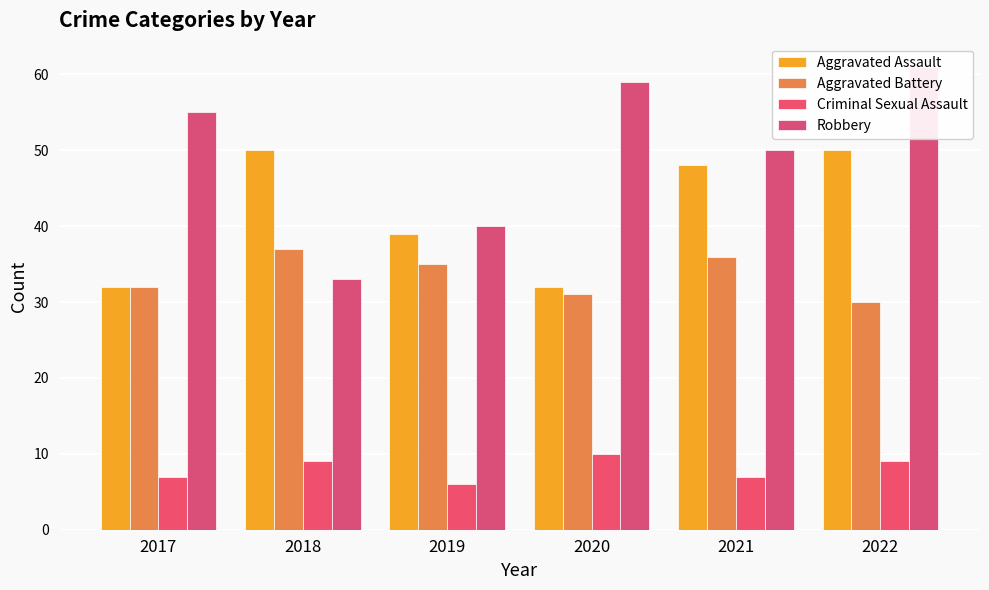

At which label does Robbery first exceed 55?

2020